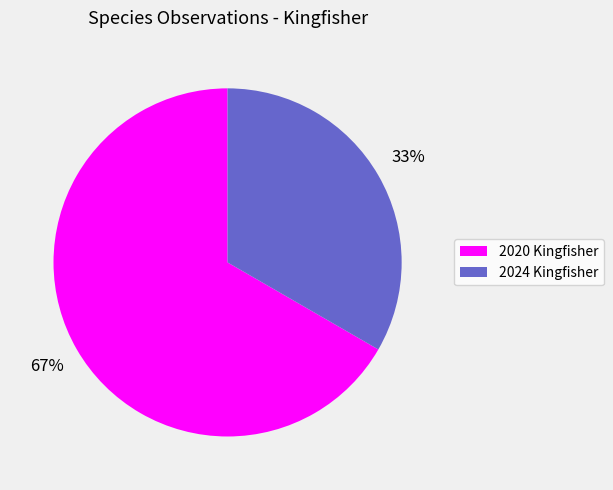

True or false: 2020 Kingfisher accounts for 67% of the total.

True